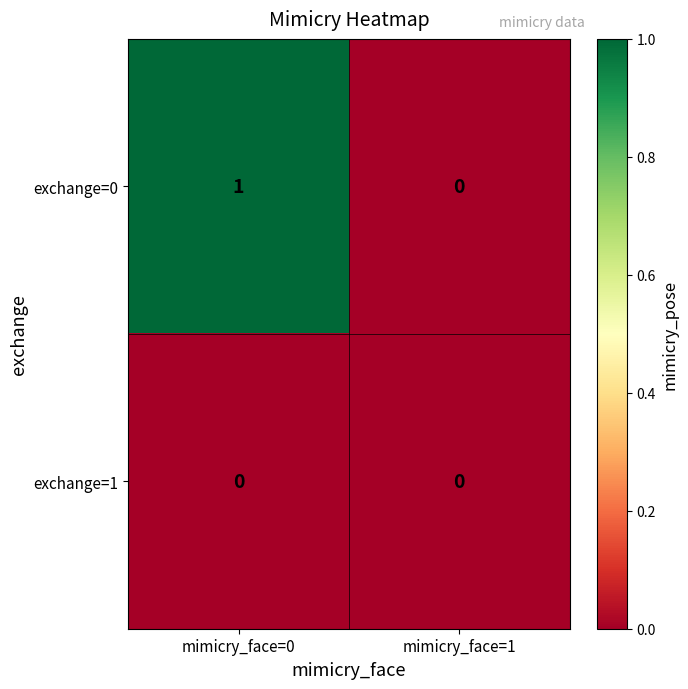

Between mimicry_face=0 and mimicry_face=1, which series saw the biggest shift?

exchange=0